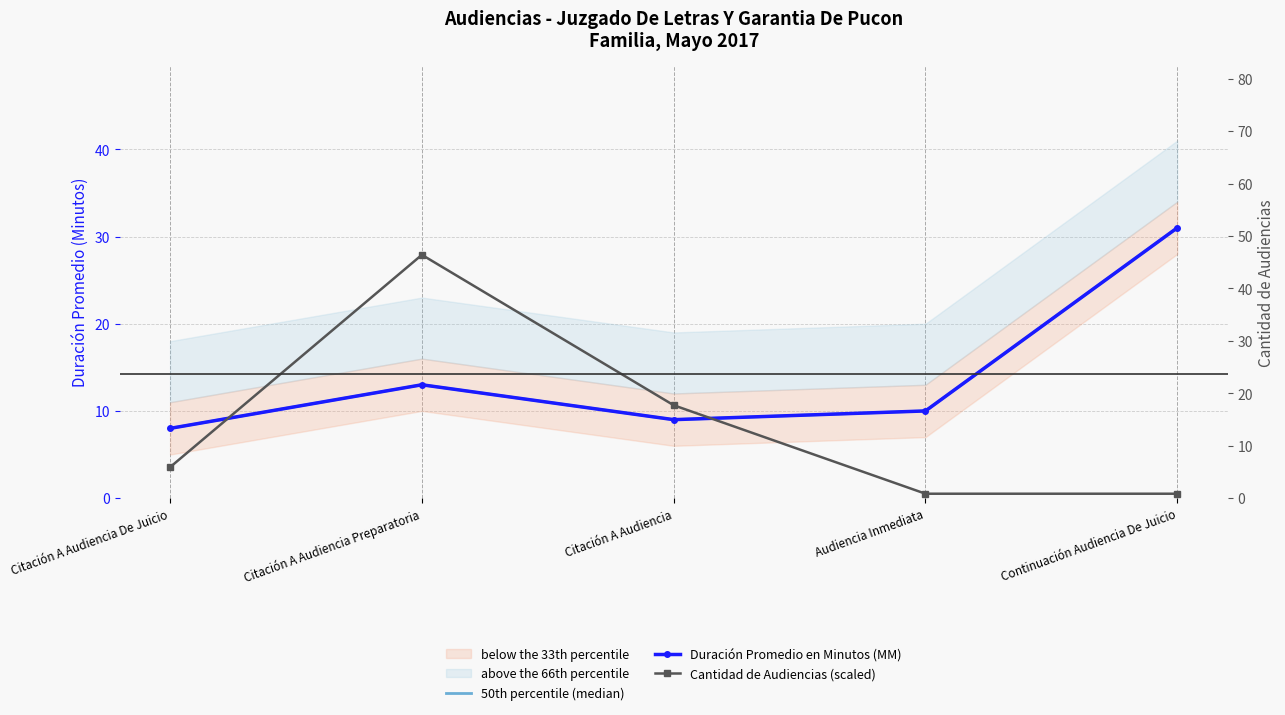

List the series in order of their overall mean, lowest first.

Cantidad de Audiencias, Duración Promedio en Minutos (MM)